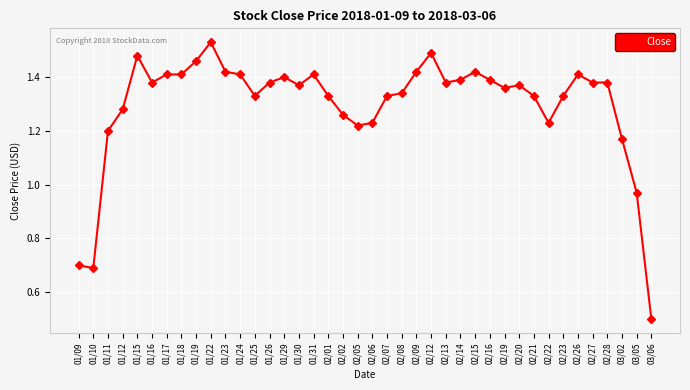

The chart shows a value of 2.3 at 01/23. True or false?

False